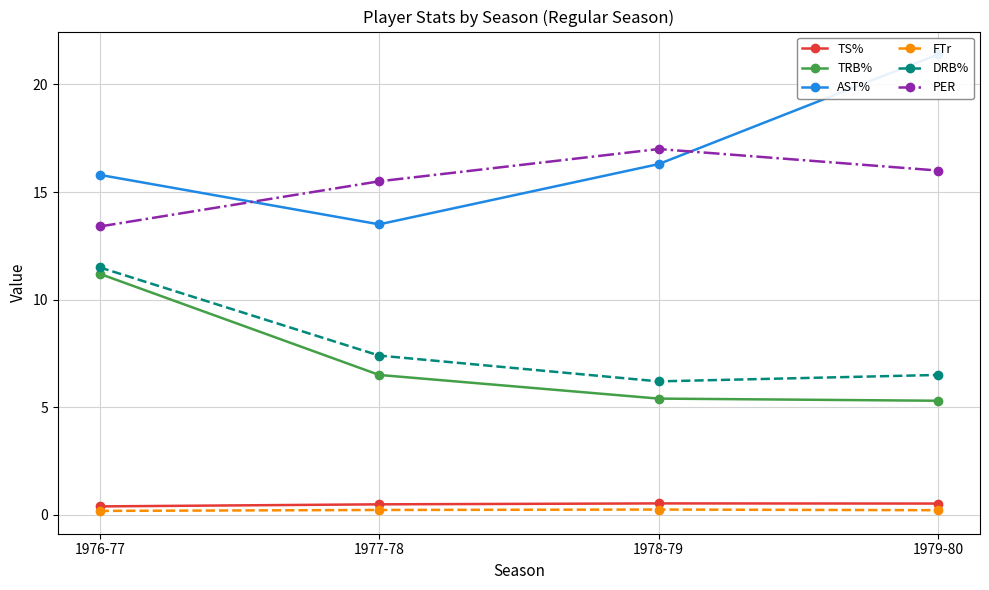

Which series has the largest total across all categories?

AST%